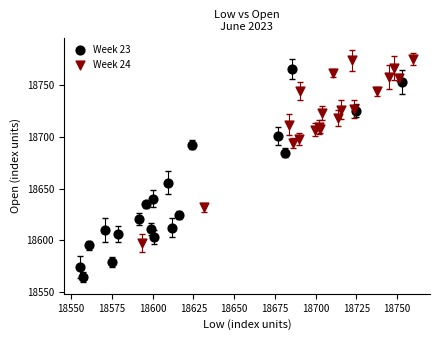

What are all the series names shown in the legend?

Week 23, Week 24